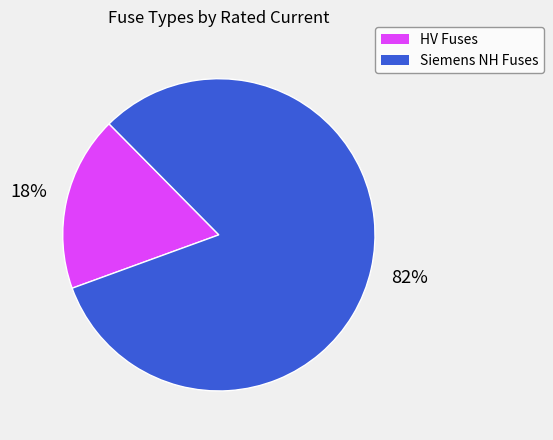

To the nearest percent, what is the difference between the largest and smallest slice percentages?

64%